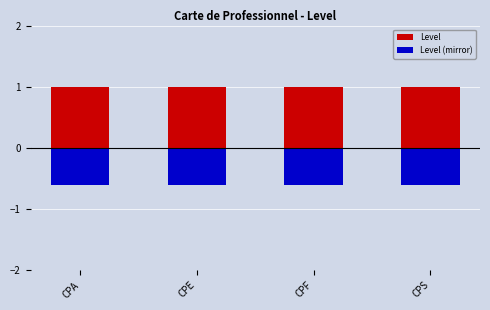

Which category has the highest value in the Level series?

CPA